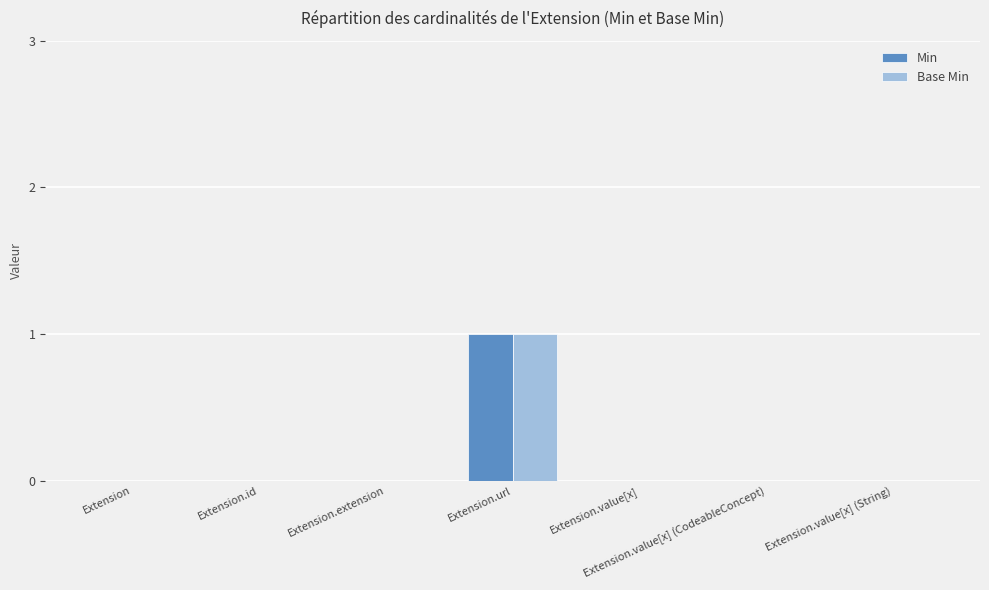

Reading right to left, what are all the values shown in this chart?

Min: Extension.value[x] (String)=0	Extension.value[x] (CodeableConcept)=0	Extension.value[x]=0	Extension.url=1	Extension.extension=0	Extension.id=0	Extension=0
Base Min: Extension.value[x] (String)=0	Extension.value[x] (CodeableConcept)=0	Extension.value[x]=0	Extension.url=1	Extension.extension=0	Extension.id=0	Extension=0